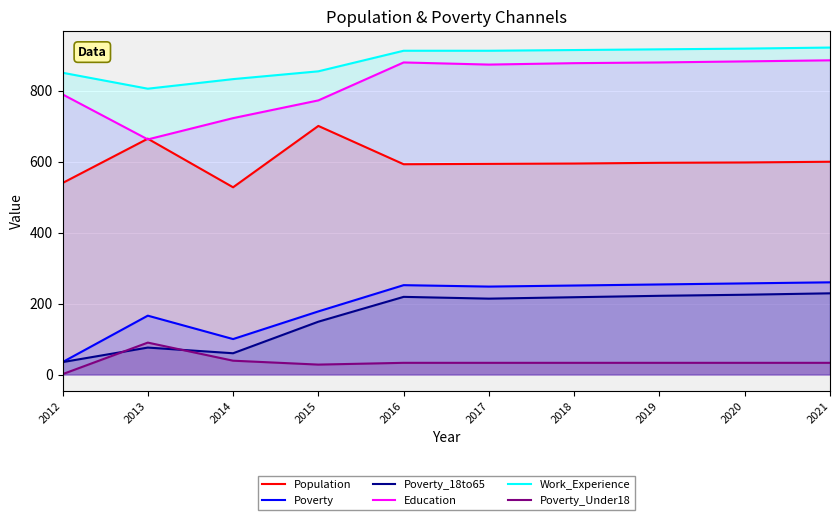

True or false: Poverty has more than 1 interior local peaks.

True